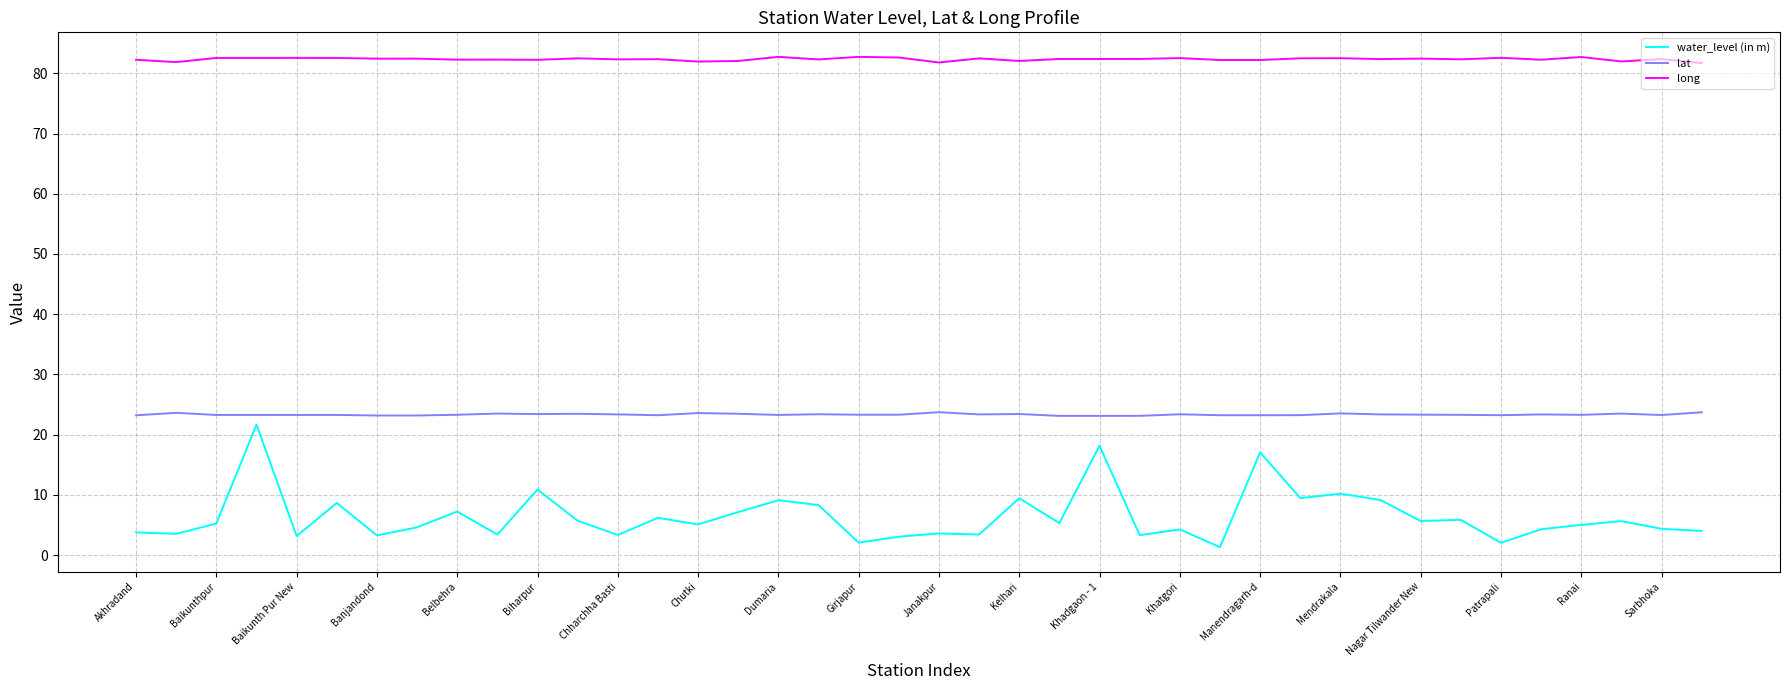

What is the minimum value for long?

81.7